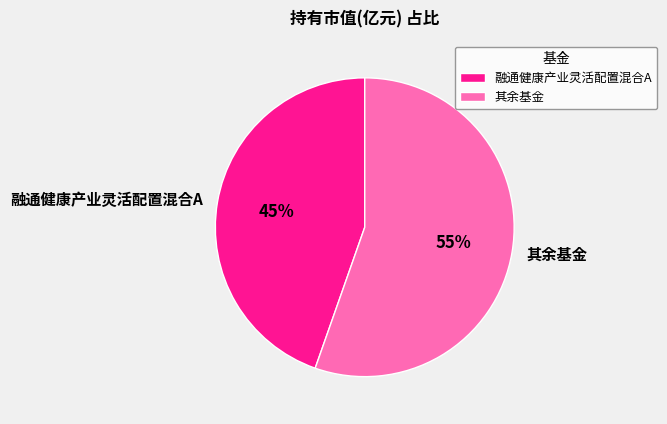

To the nearest percent, what is the average slice percentage?

50%